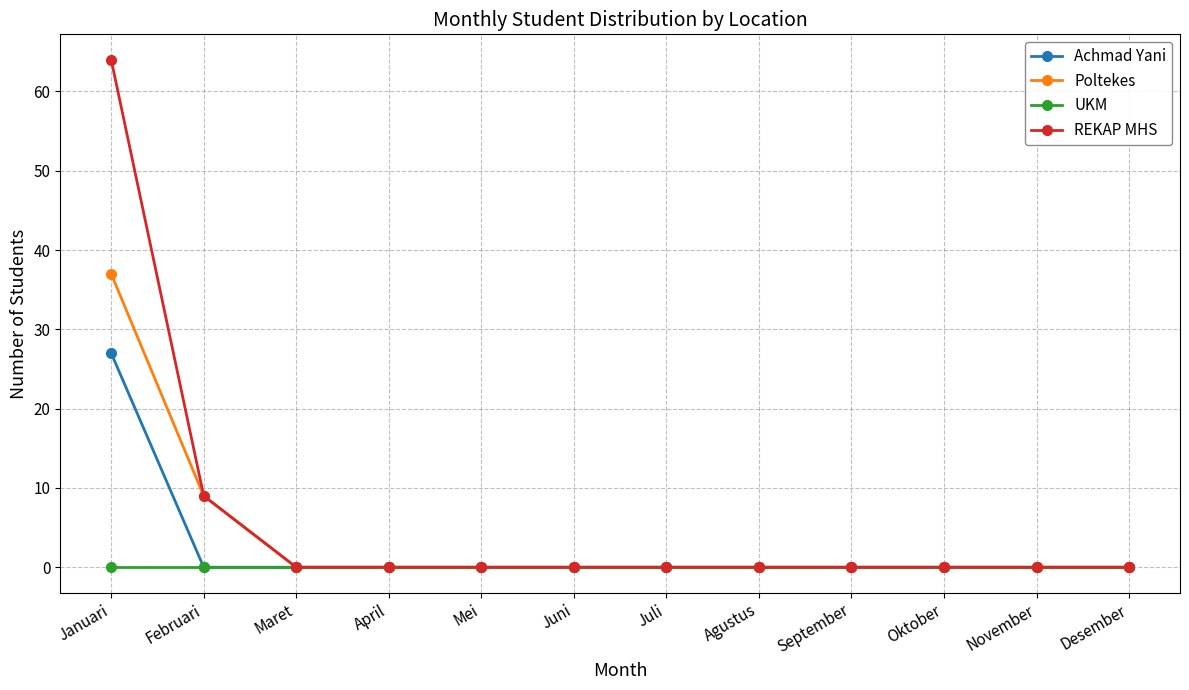

What is the difference between the maximum and minimum values in the Achmad Yani series?

27